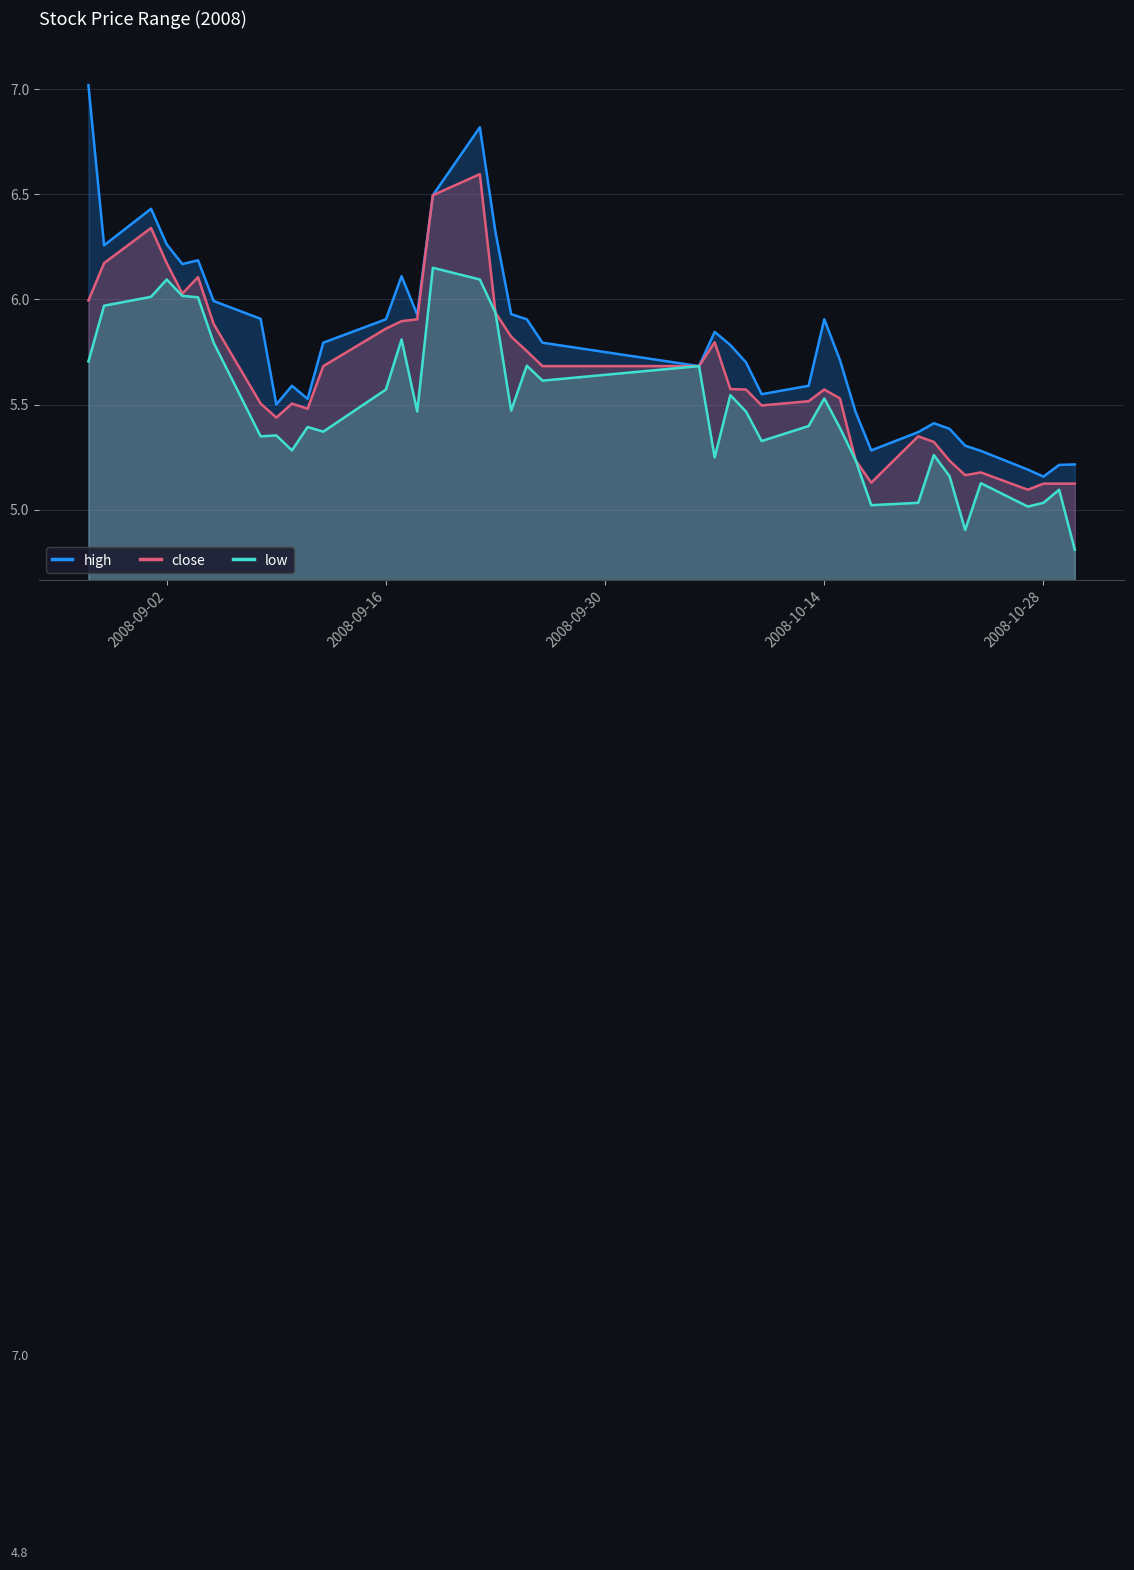

What is the value of the low point at the 26th from the left?

5.3